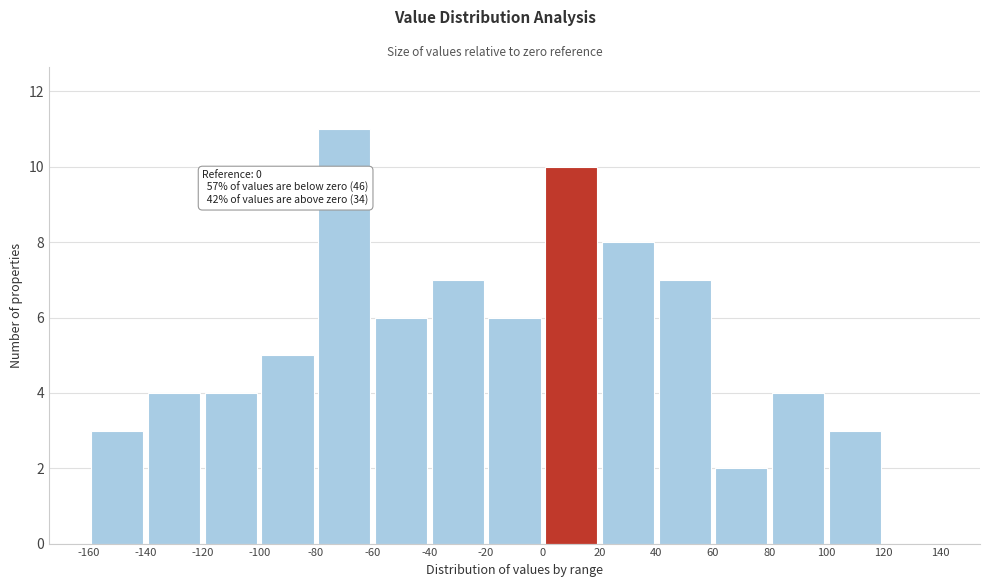

Which range on the x-axis has the tallest bar?

-80 to -60